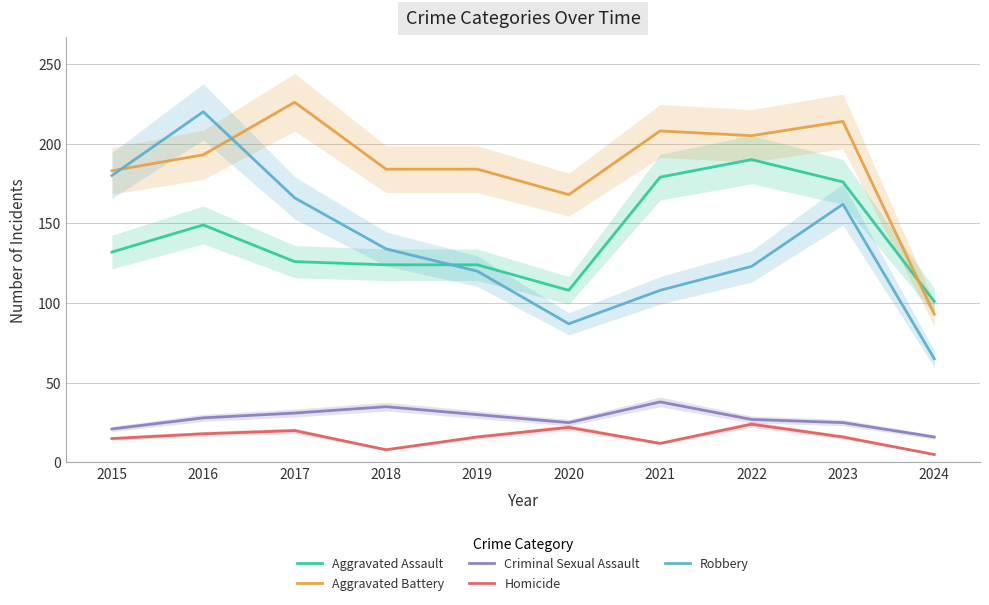

Which series has the largest range (max minus min)?

Robbery